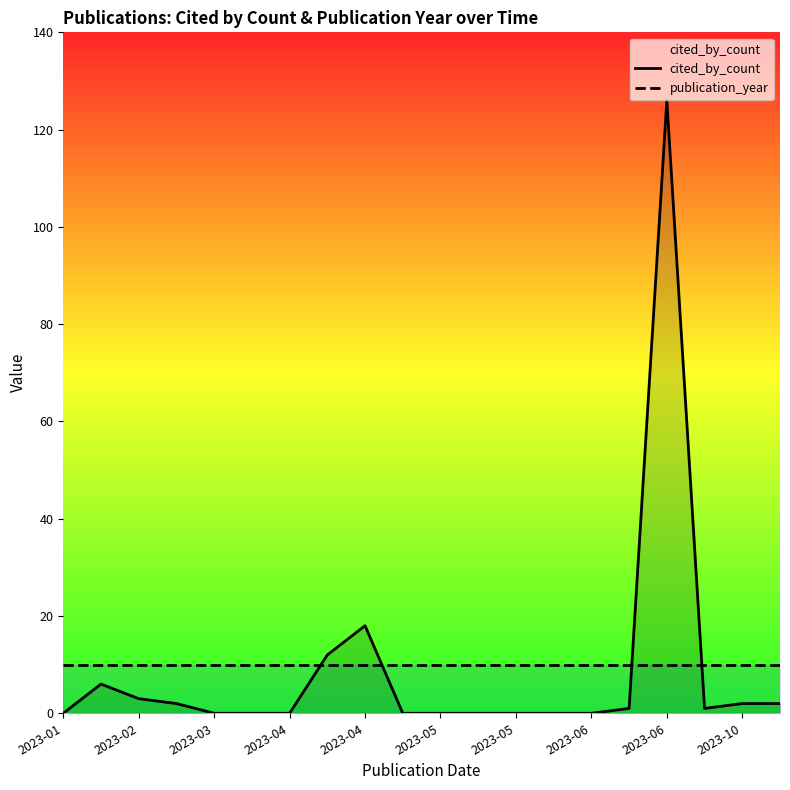

Reading left to right, what are all the values shown in this chart?

cited_by_count: 0	6	3	2	0	0	0	12	18	0	0	0	0	0	0	1	126	1	2	2
publication_year: 10	10	10	10	10	10	10	10	10	10	10	10	10	10	10	10	10	10	10	10